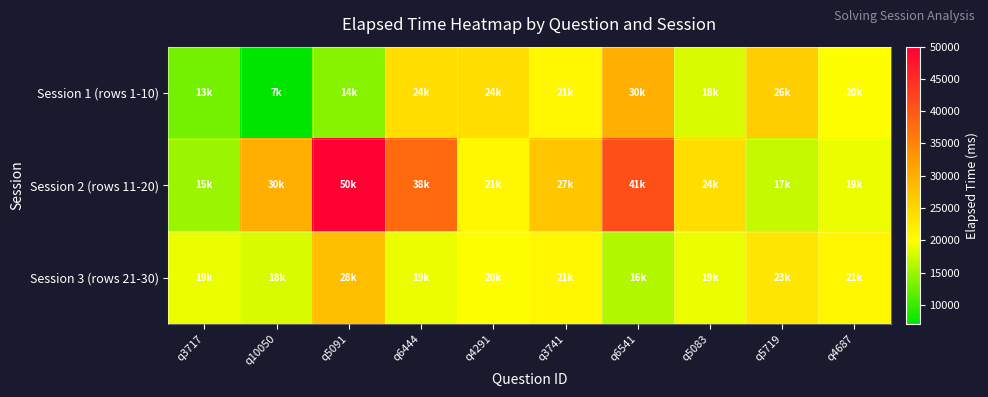

Reading left to right, list all the values displayed in this chart.

Session 1 (rows 1-10): q3717=13000	q10050=7000	q5091=14000	q6444=24000	q4291=24000	q3741=21000	q6541=30000	q5083=18000	q5719=26000	q4687=20000
Session 2 (rows 11-20): q3717=15000	q10050=30000	q5091=50000	q6444=38000	q4291=21000	q3741=27000	q6541=41000	q5083=24000	q5719=17000	q4687=19000
Session 3 (rows 21-30): q3717=19000	q10050=18000	q5091=28000	q6444=19000	q4291=20000	q3741=21000	q6541=16000	q5083=19000	q5719=23000	q4687=21000